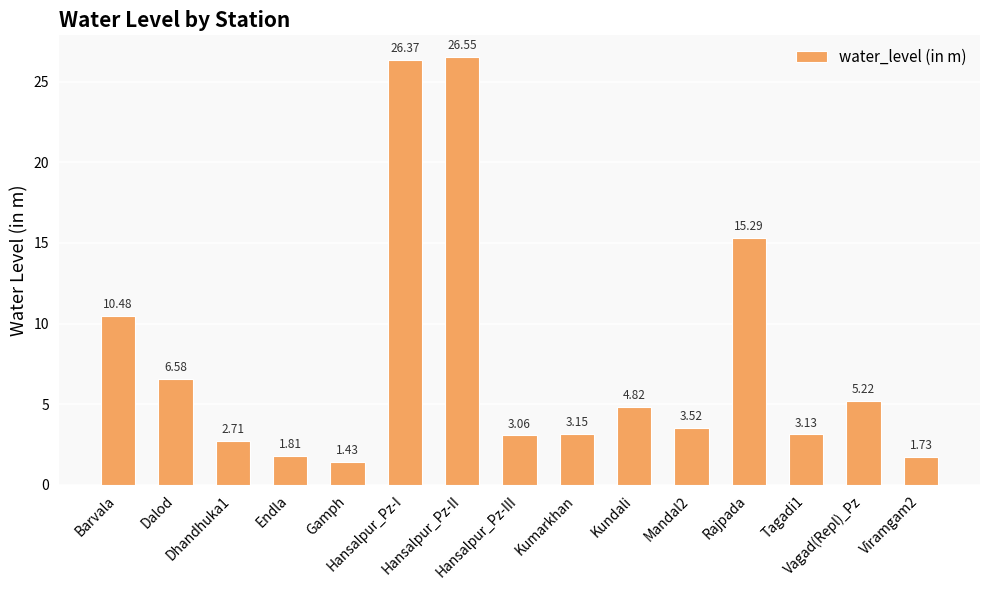

What is the change in value from Mandal2 to Viramgam2?

-1.8